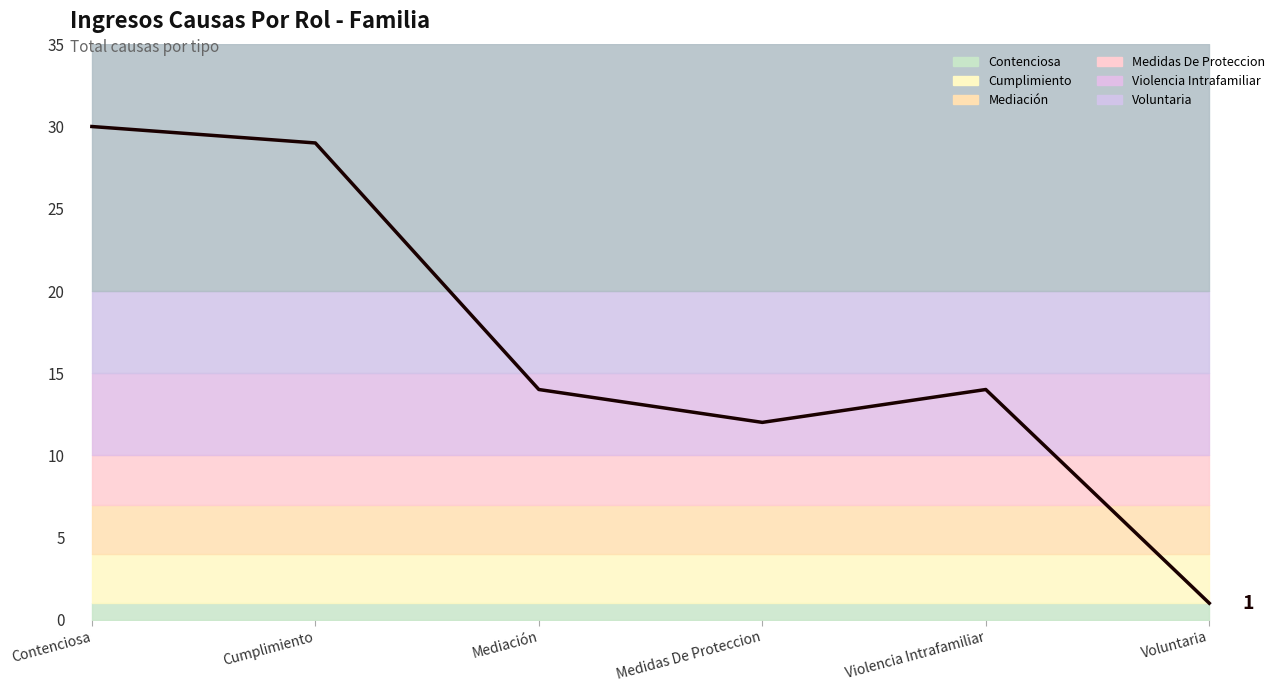

What is the difference between the second highest and minimum values?

28